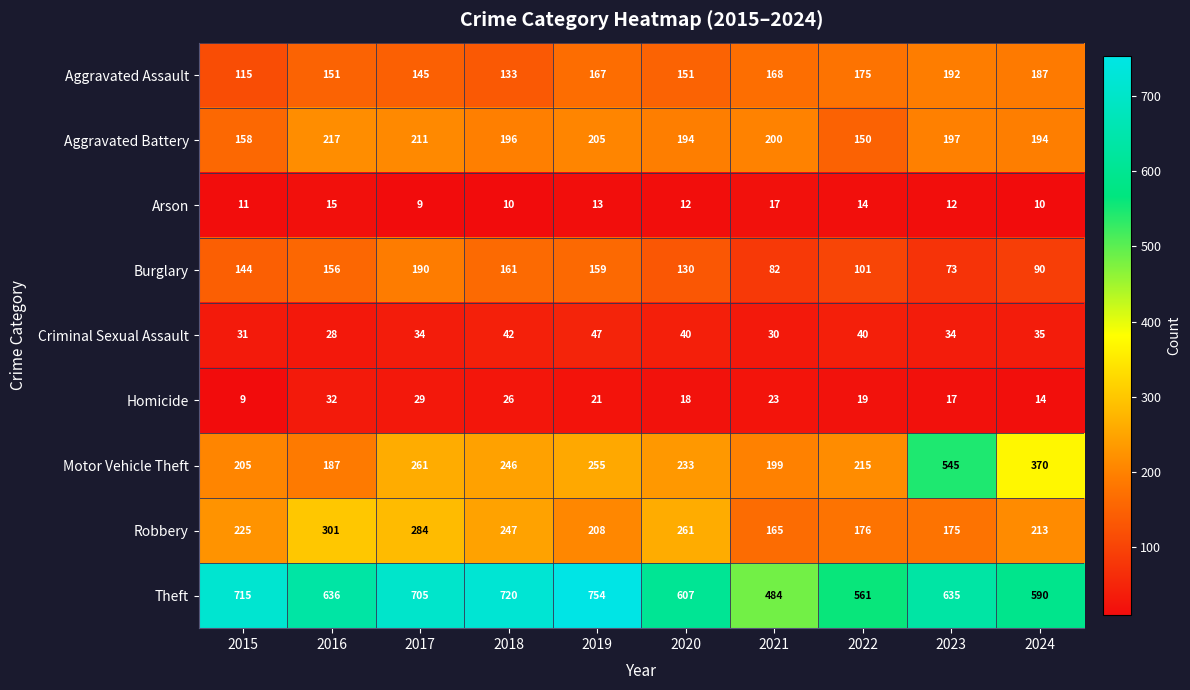

Which series has the widest spread of values?

Motor Vehicle Theft